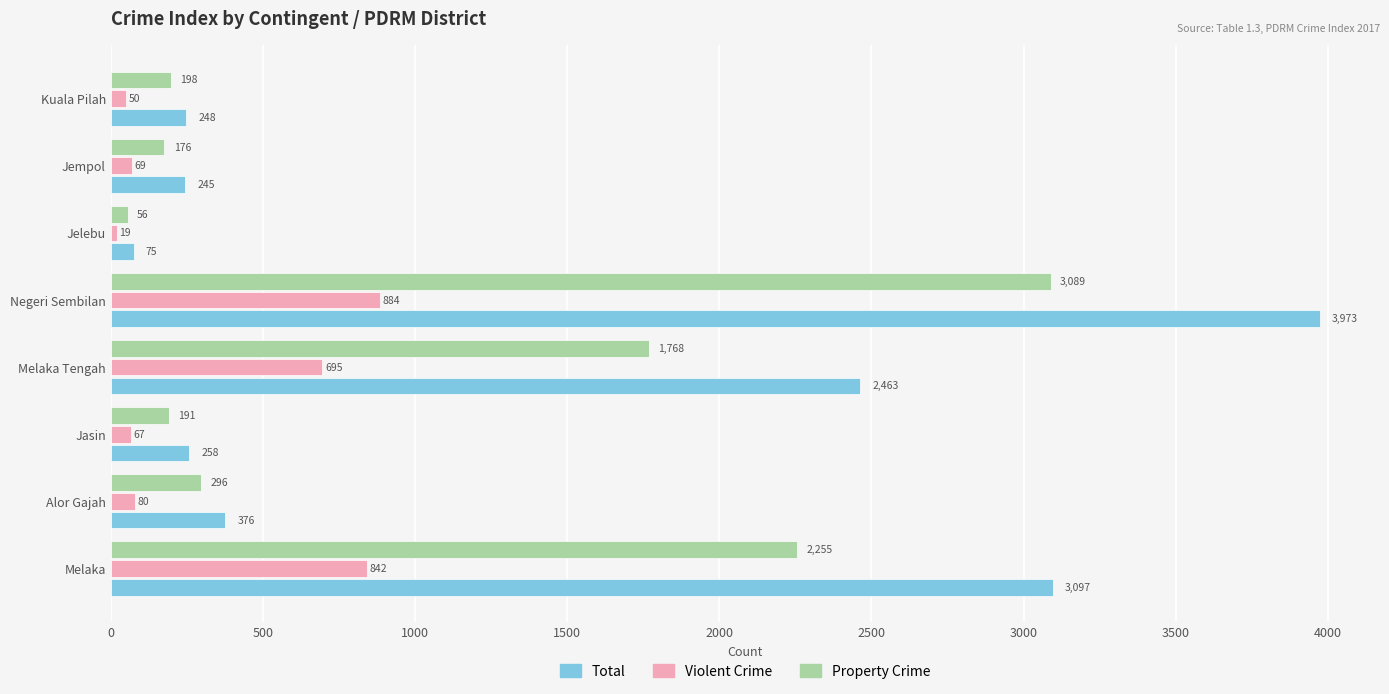

Count the number of data series in this chart.

3